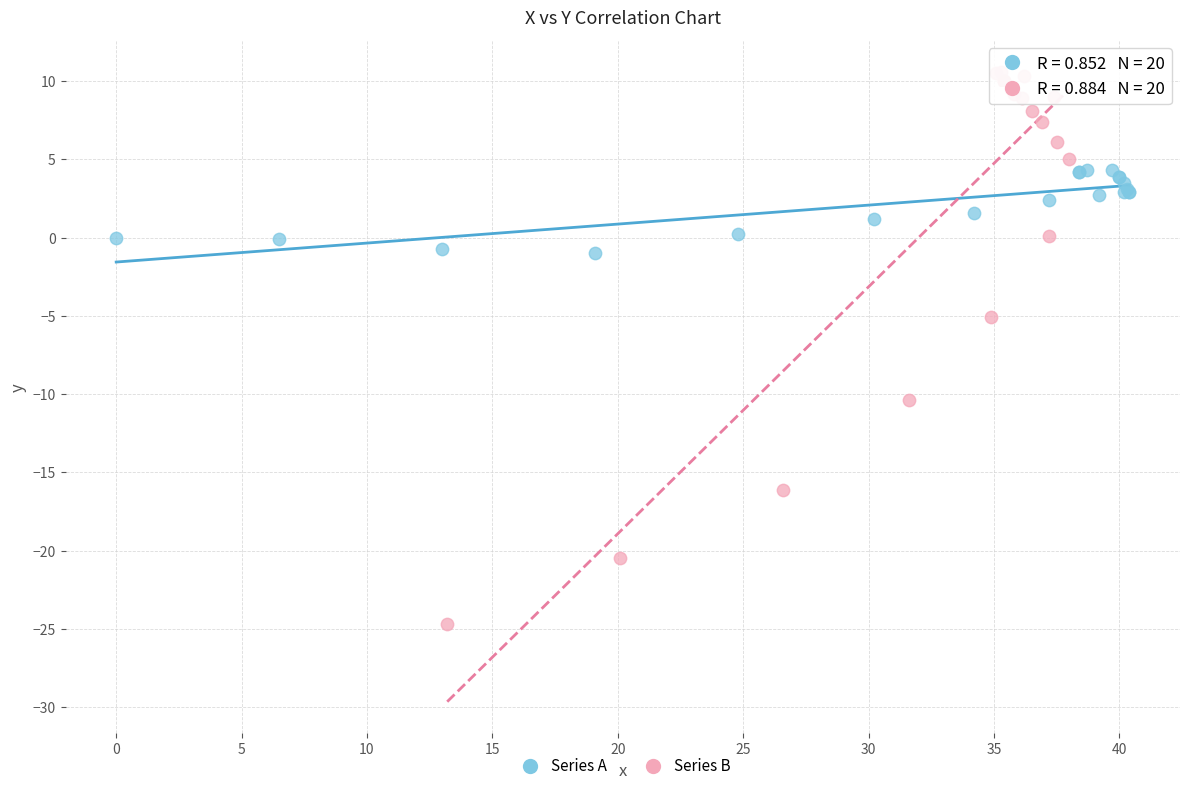

Which series contains the highest Y value?

Series B